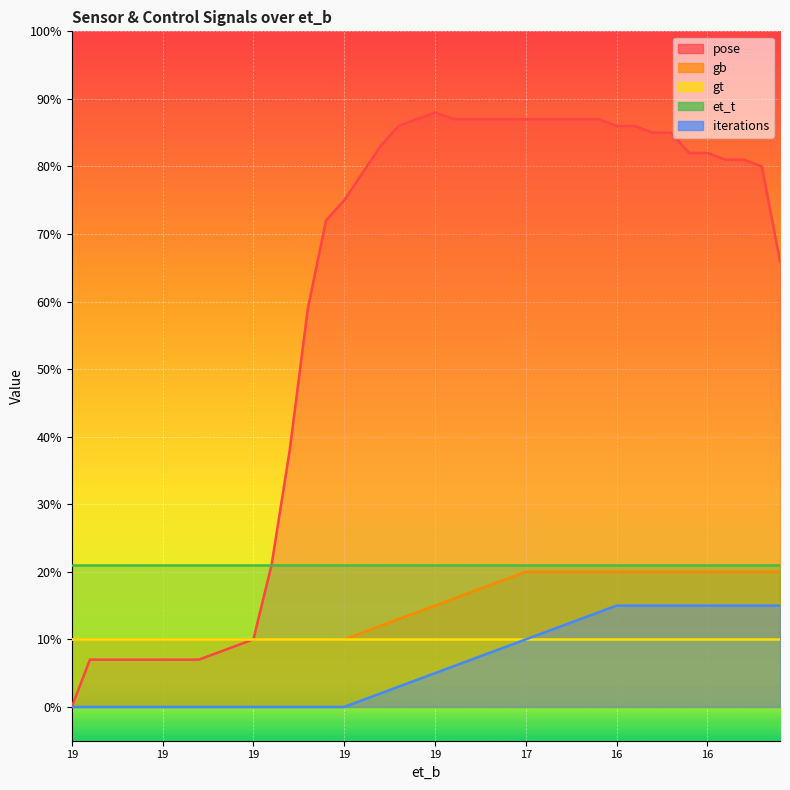

Which series has the largest total across all categories?

pose